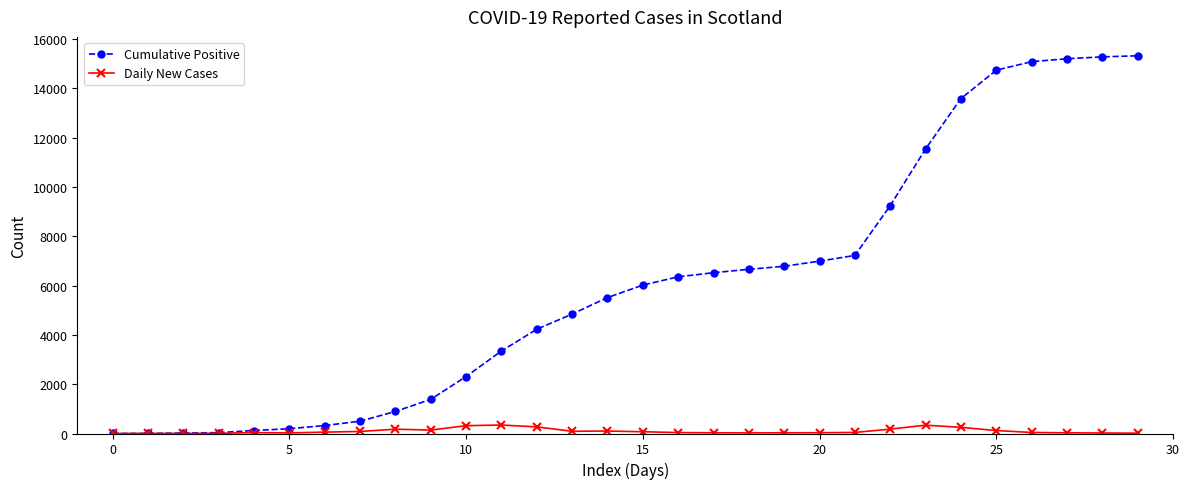

Which series has the widest spread of values?

Cumulative Positive